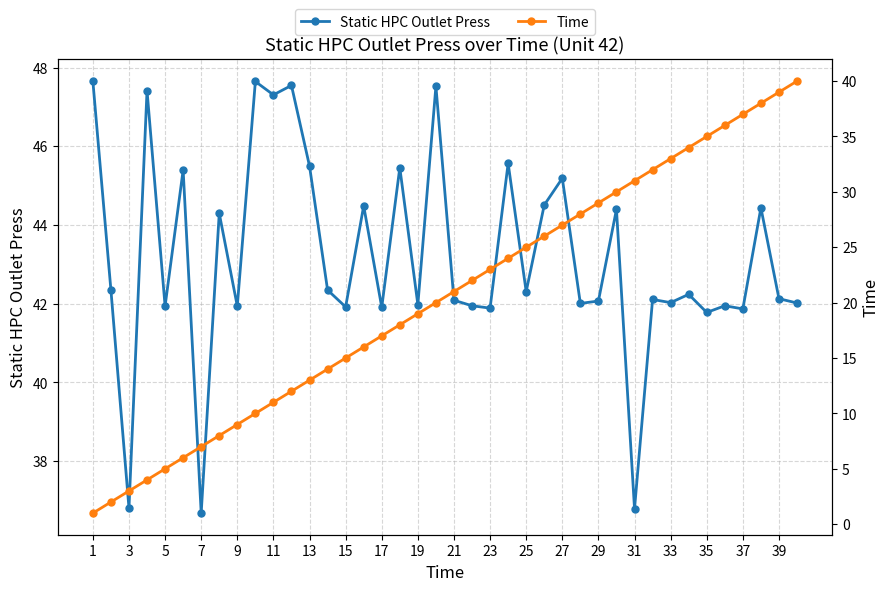

Rank the series by their average value, from highest to lowest.

Static HPC Outlet Press, Time